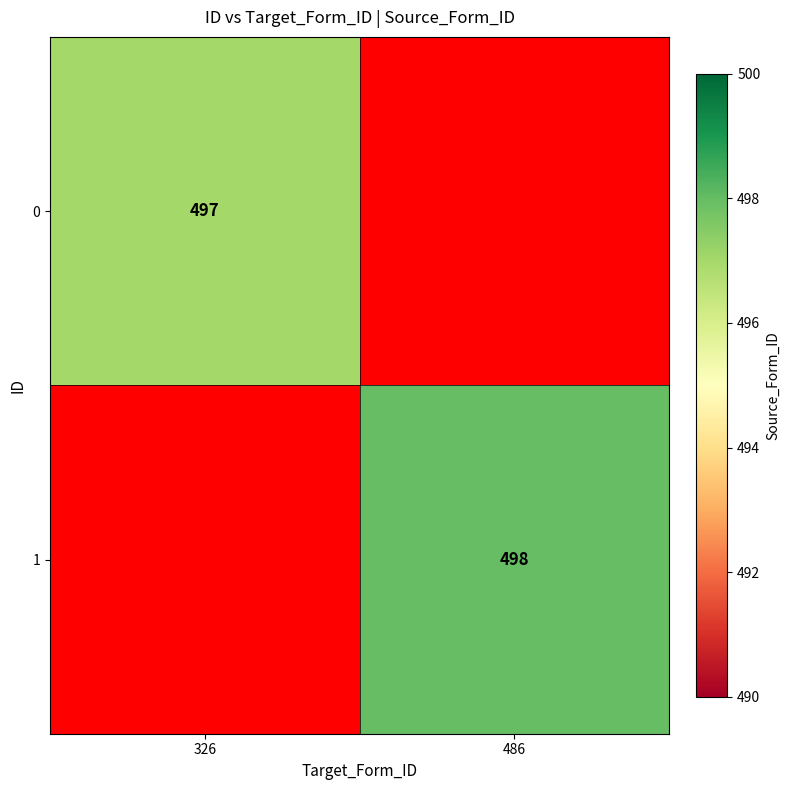

The 1 series shows 891 at 486. True or false?

False